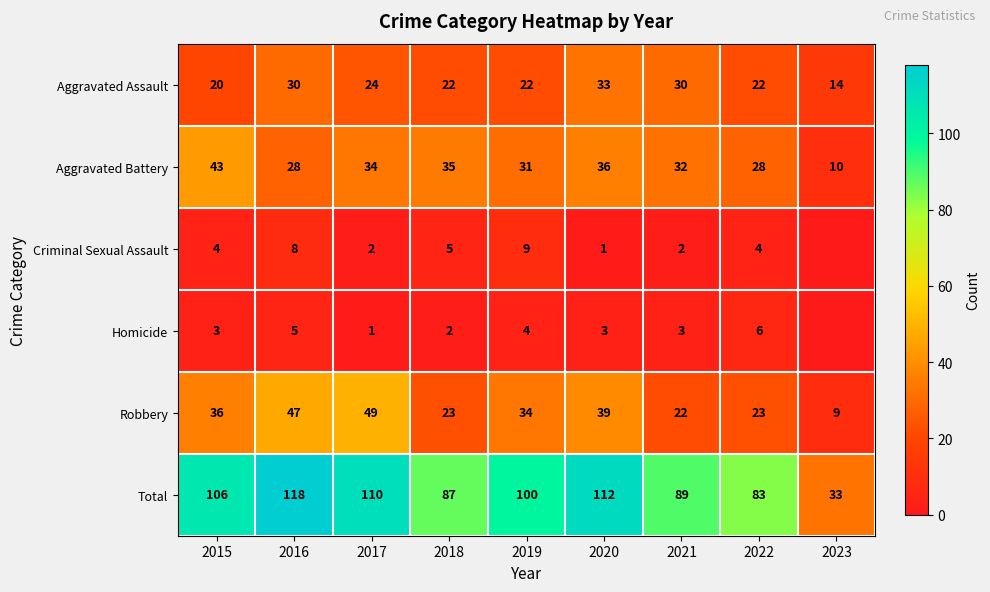

The value of Aggravated Assault at 2015 is 20. True or false?

True